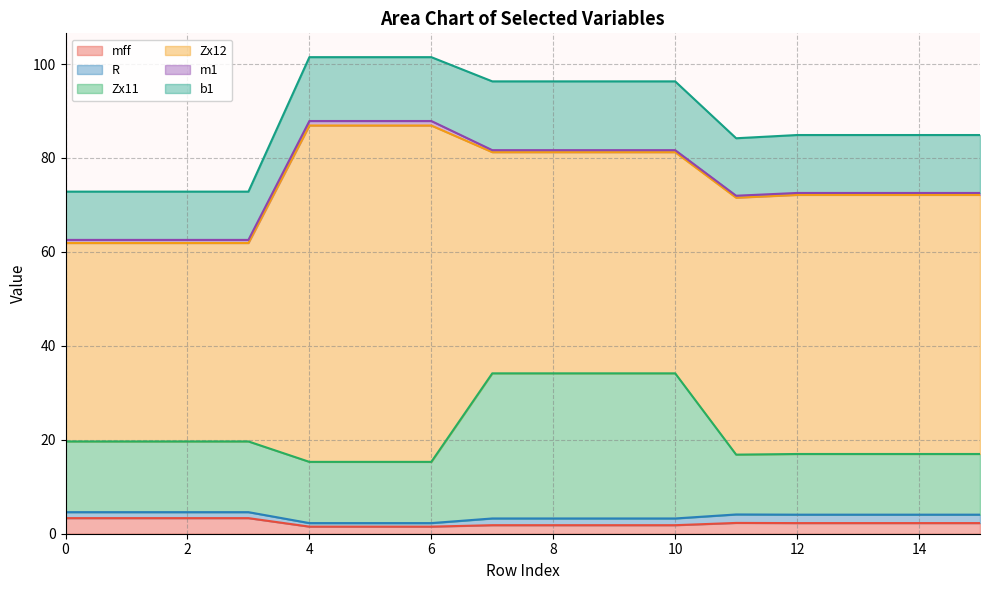

Reading left to right, what are all the values shown in this chart?

mff: 0=3.3	1=3.3	2=3.3	3=3.3	4=1.5	5=1.5	6=1.5	7=1.8	8=1.8	9=1.8	10=1.8	11=2.3	12=2.3	13=2.3	14=2.3	15=2.3
R: 0=1.3	1=1.3	2=1.3	3=1.3	4=0.8	5=0.8	6=0.8	7=1.4	8=1.4	9=1.4	10=1.4	11=1.8	12=1.8	13=1.8	14=1.8	15=1.8
Zx11: 0=15.1	1=15.1	2=15.1	3=15.1	4=13.0	5=13.0	6=13.0	7=30.9	8=30.9	9=30.9	10=30.9	11=12.7	12=12.9	13=12.9	14=12.9	15=12.9
Zx12: 0=42.3	1=42.3	2=42.3	3=42.3	4=71.6	5=71.6	6=71.6	7=47.1	8=47.1	9=47.1	10=47.1	11=54.7	12=55.2	13=55.2	14=55.2	15=55.2
m1: 0=0.7	1=0.7	2=0.7	3=0.7	4=1.0	5=1.0	6=1.0	7=0.4	8=0.4	9=0.4	10=0.4	11=0.4	12=0.4	13=0.4	14=0.4	15=0.4
b1: 0=10.3	1=10.3	2=10.3	3=10.3	4=13.6	5=13.6	6=13.6	7=14.6	8=14.6	9=14.6	10=14.6	11=12.2	12=12.3	13=12.3	14=12.3	15=12.3